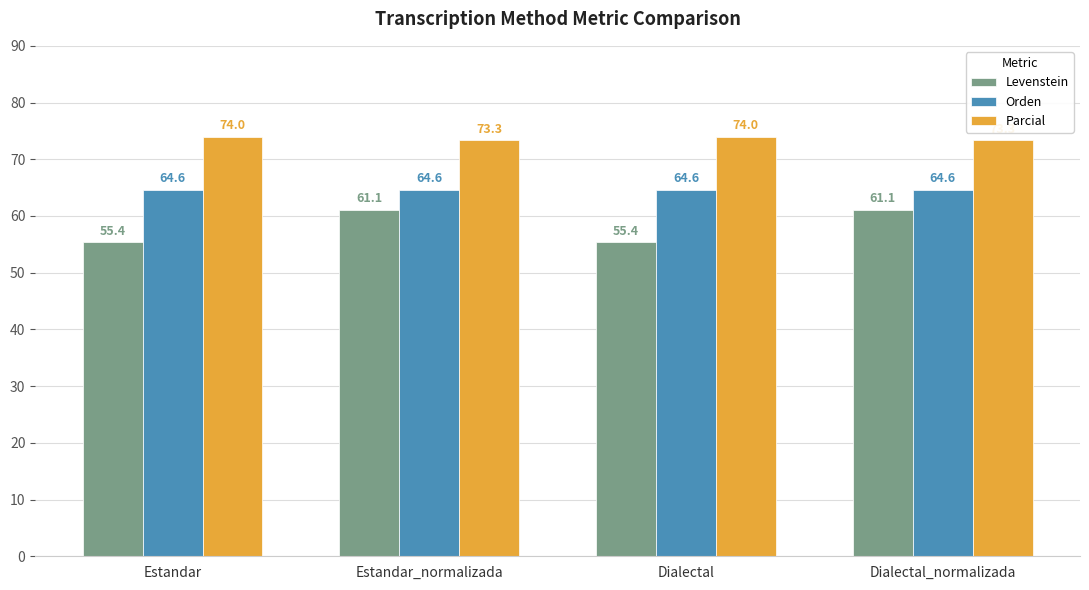

How many values in the Parcial series are below 74?

2